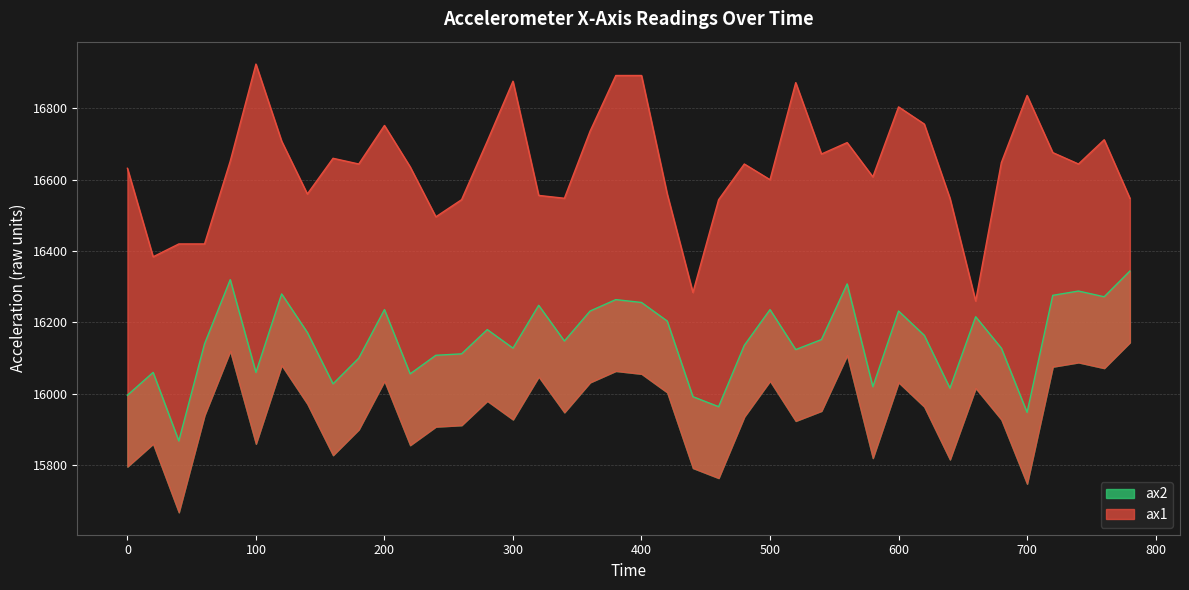

Count the number of data series in this chart.

2